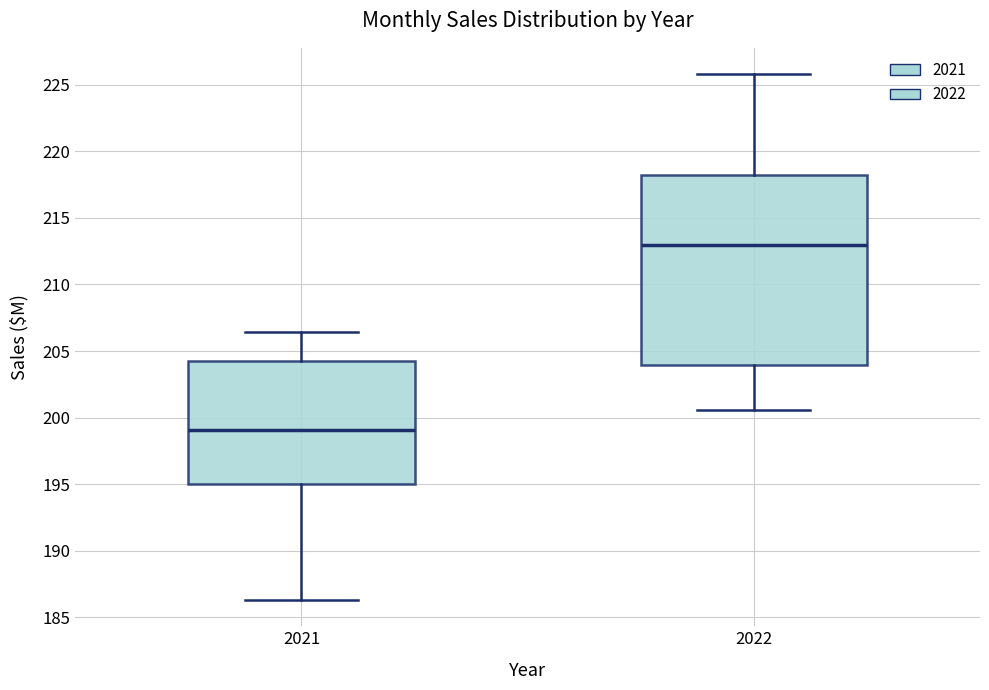

Which box has the lowest median line?

2021